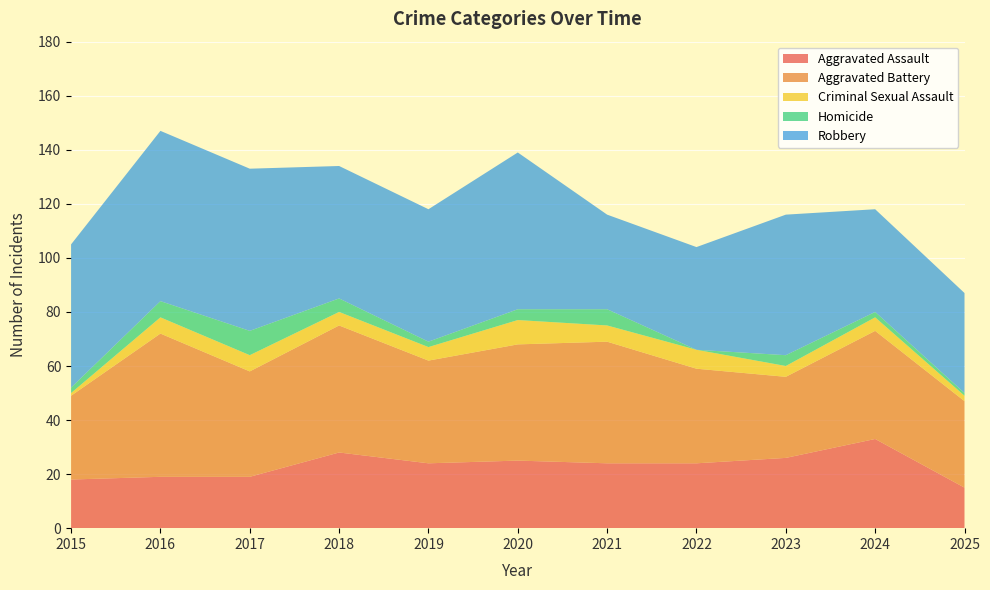

Reading left to right, list all the values displayed in this chart.

Aggravated Assault: 18	19	19	28	24	25	24	24	26	33	15
Aggravated Battery: 31	53	39	47	38	43	45	35	30	40	32
Criminal Sexual Assault: 1	6	6	5	5	9	6	7	4	5	2
Homicide: 2	6	9	5	2	4	6	0	4	2	1
Robbery: 53	63	60	49	49	58	35	38	52	38	37